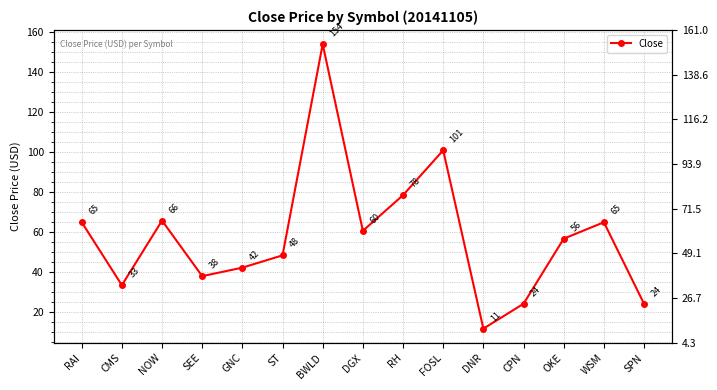

What is the minimum value shown in the chart?

11.5